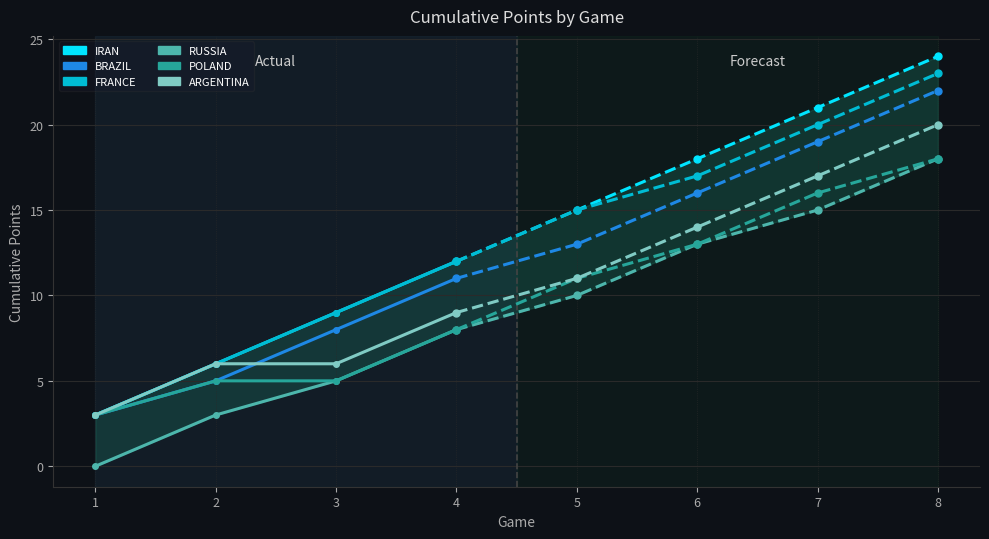

True or false: RUSSIA has more than 1 interior local peaks.

False